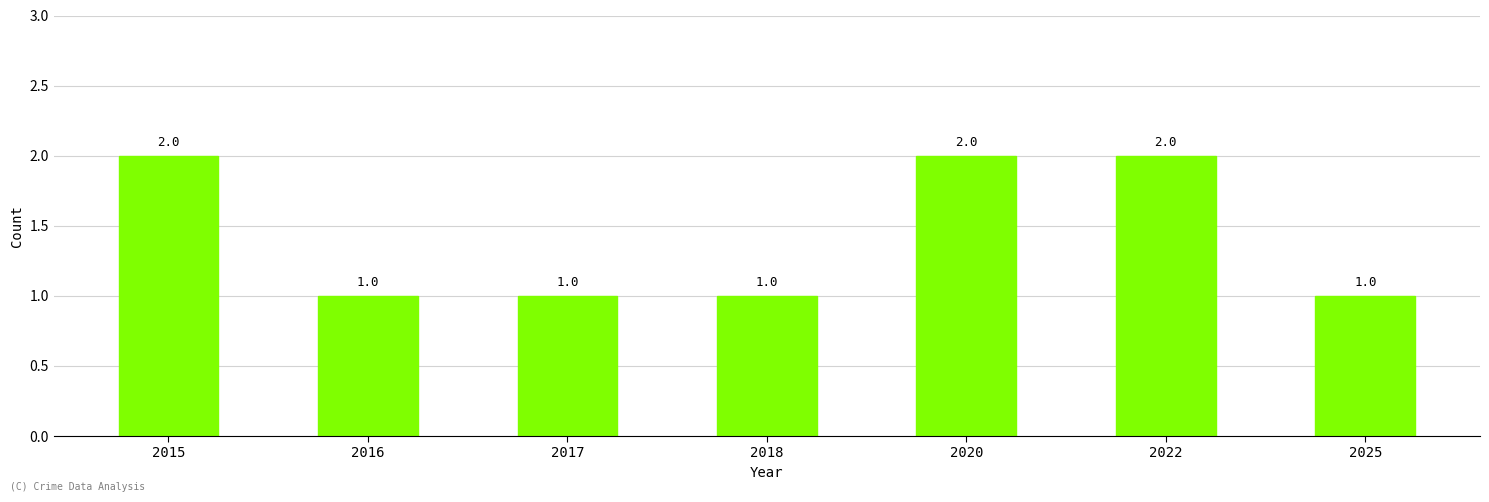

How many distinct data groups are displayed?

1